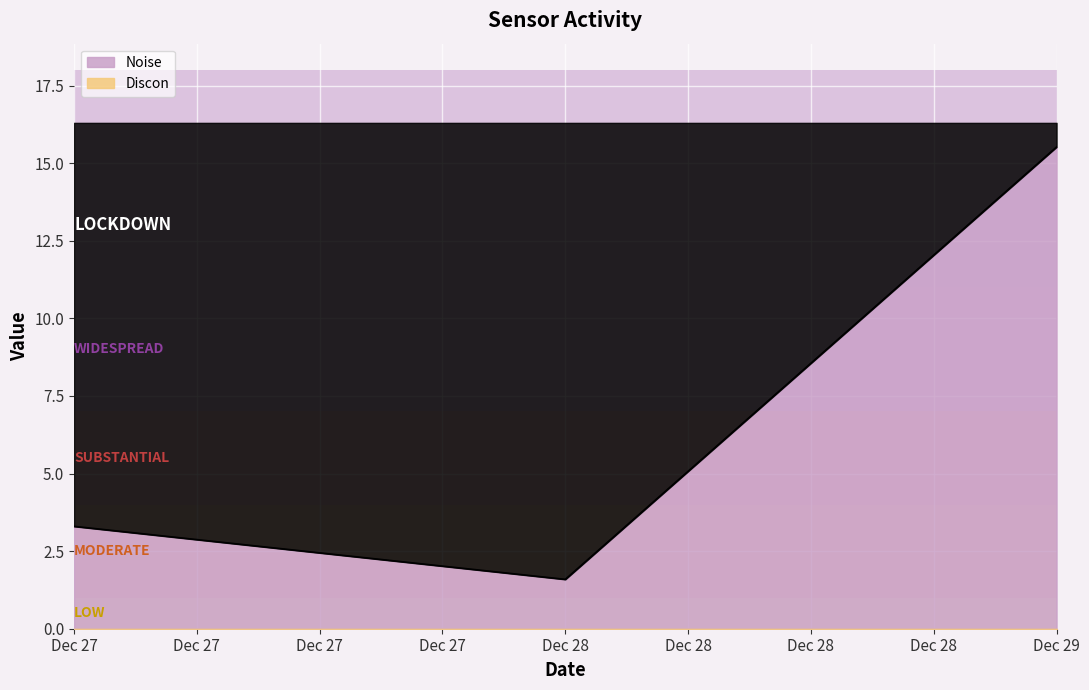

What is the ratio of the value at Dec 28 to the value at Dec 29?

0.1